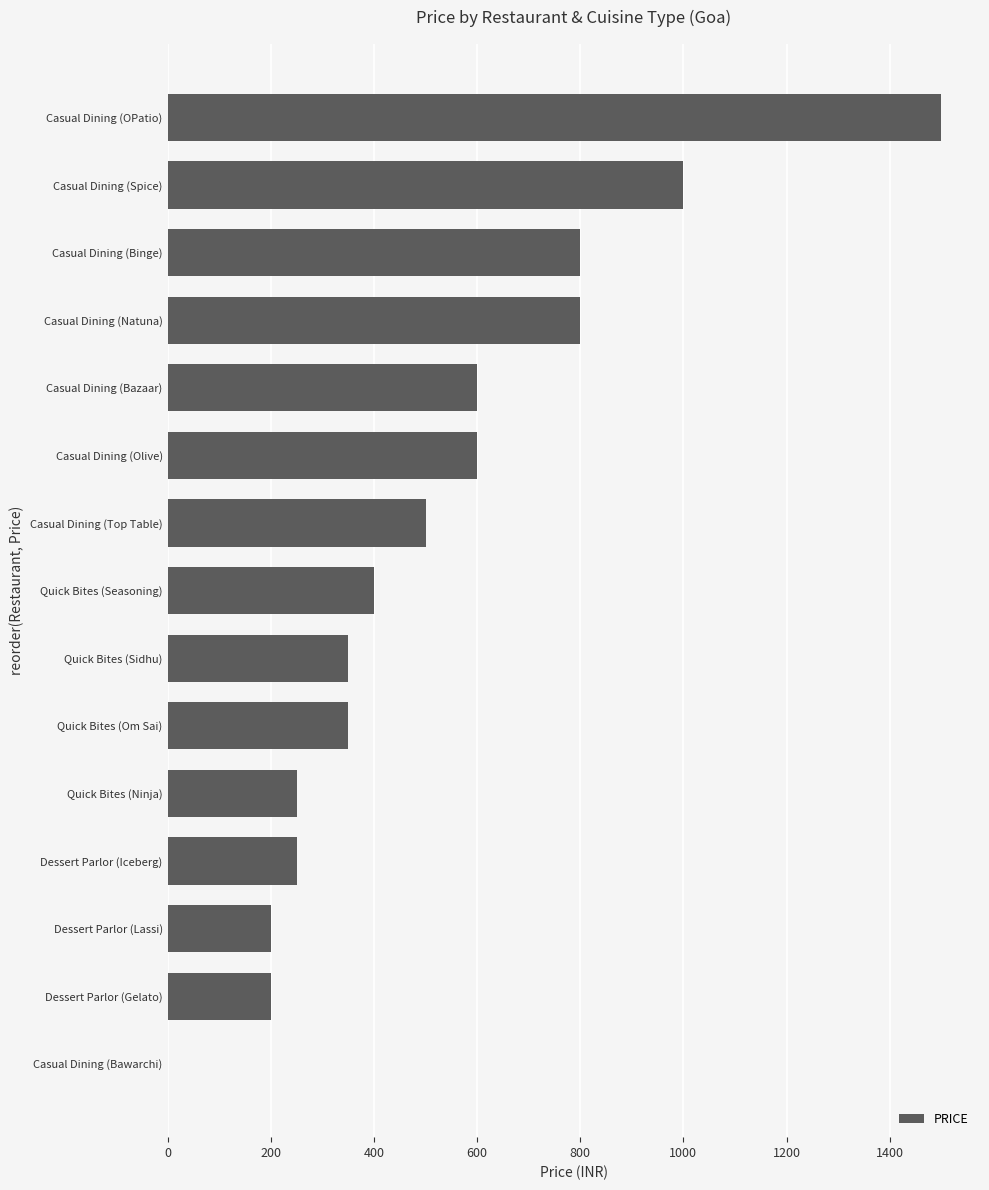

True or false: the data shows 358 at Dessert Parlor (Gelato).

False